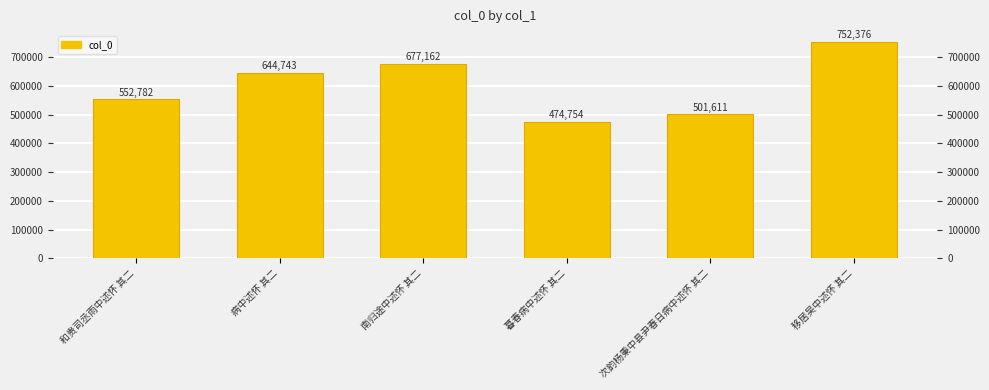

Which has a higher value, 南归途中述怀 其二 or 暮春病中述怀 其二?

南归途中述怀 其二